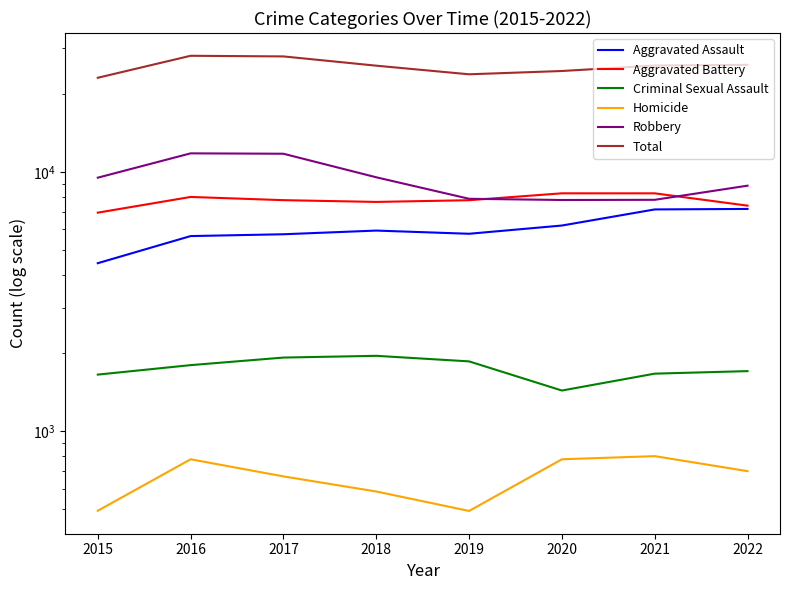

True or false: Criminal Sexual Assault and Homicide cross at least once.

False